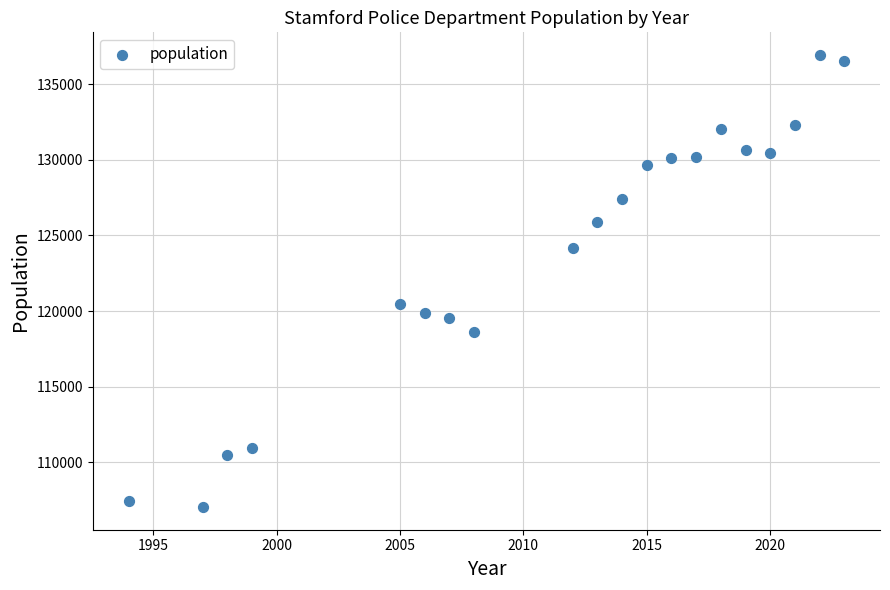

What Y value in the scatter plot is closest to 121985?

120456